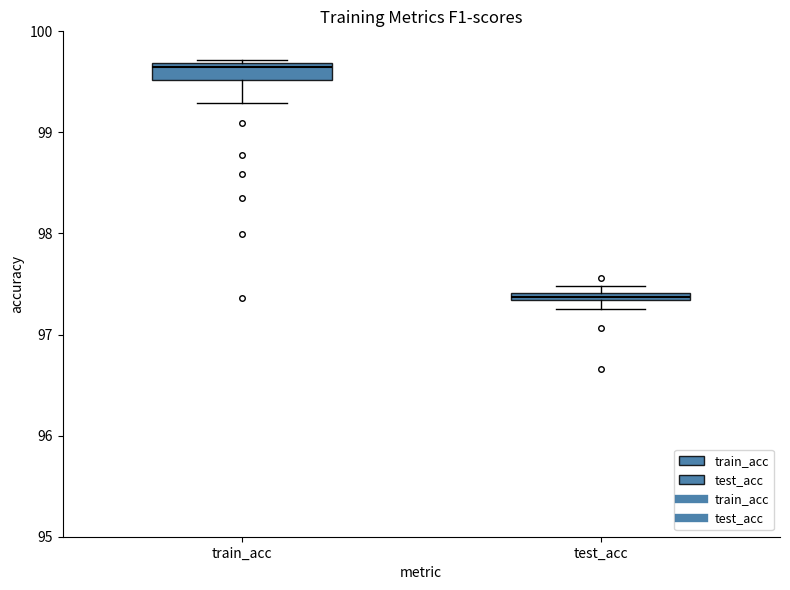

Which box is the tallest, from its lower edge to its upper edge?

train_acc